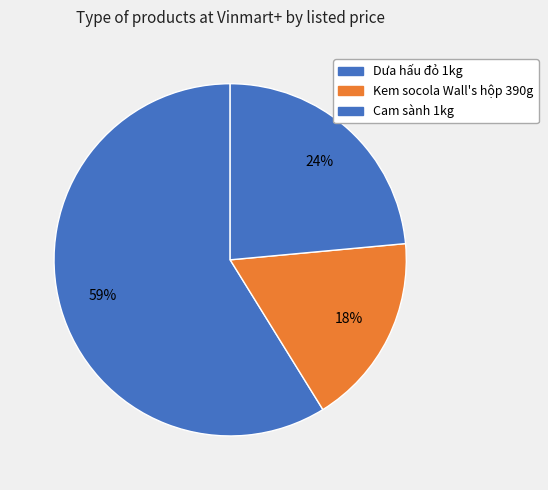

Is Cam sành 1kg the majority of the pie?

No